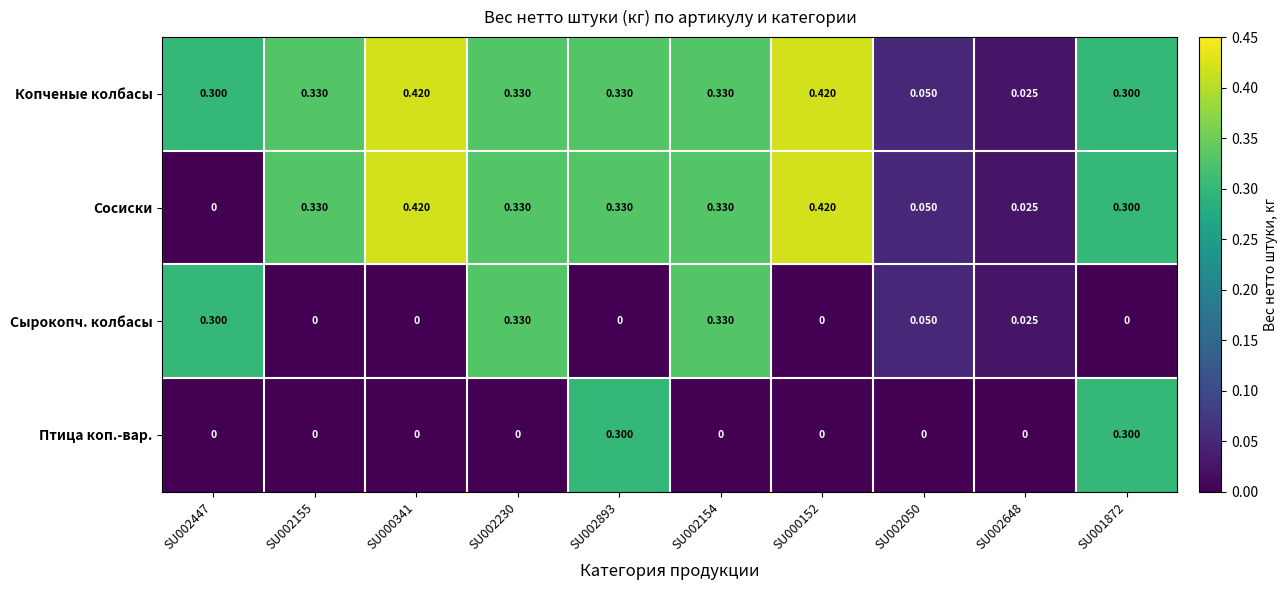

Which series has the largest total across all categories?

Копченые колбасы